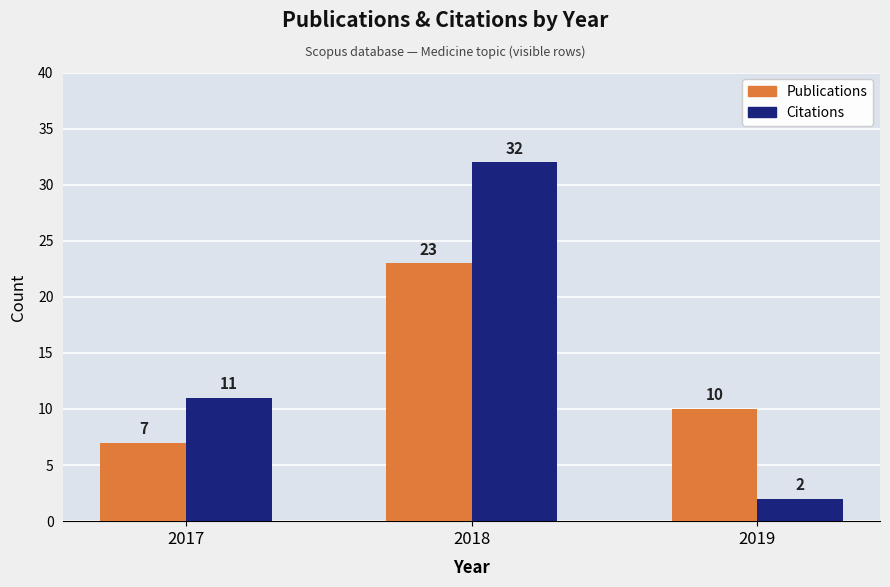

Which category has the highest value in the Publications series?

2018